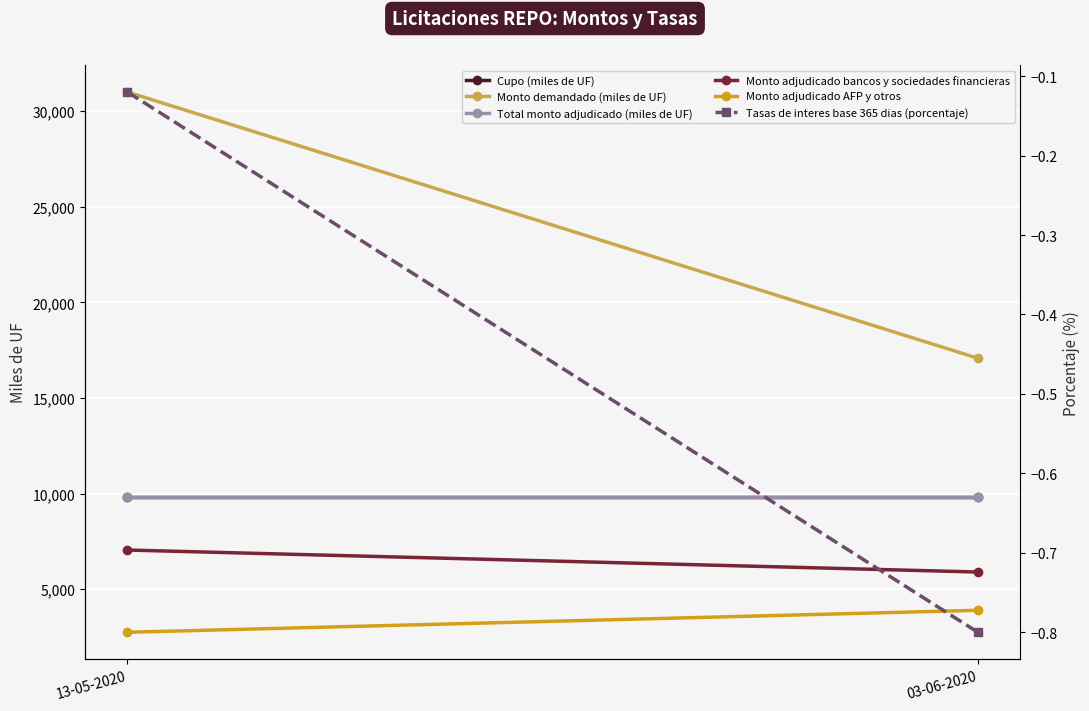

Reading right to left, list all the values displayed in this chart.

Cupo (miles de UF): 03-06-2020=9800.0	13-05-2020=9800.0
Monto demandado (miles de UF): 03-06-2020=17080.0	13-05-2020=31000.0
Total monto adjudicado (miles de UF): 03-06-2020=9800.0	13-05-2020=9800.0
Monto adjudicado bancos y sociedades financieras: 03-06-2020=5900.0	13-05-2020=7050.0
Monto adjudicado AFP y otros: 03-06-2020=3900.0	13-05-2020=2750.0
Tasas de interes base 365 dias (porcentaje): 03-06-2020=-0.8	13-05-2020=-0.1